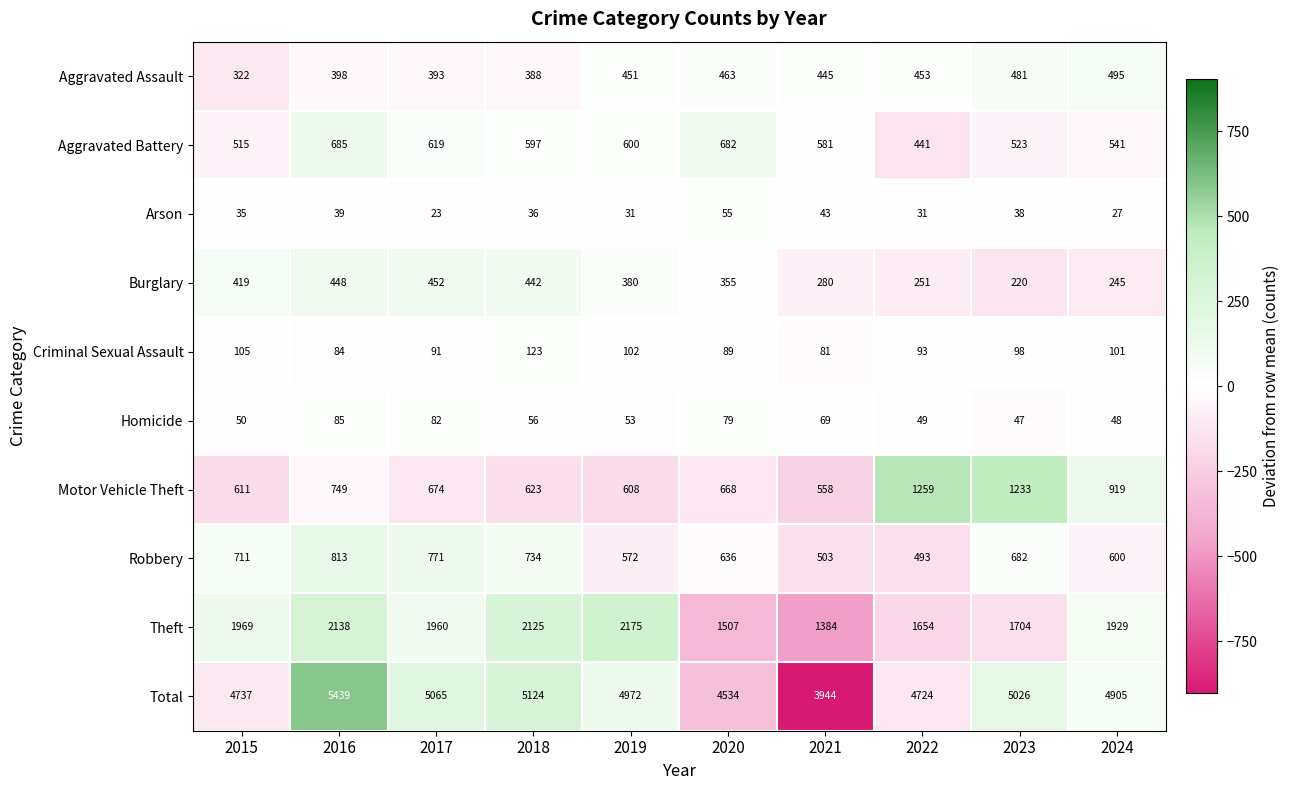

How many data points in Motor Vehicle Theft are less than 674?

5